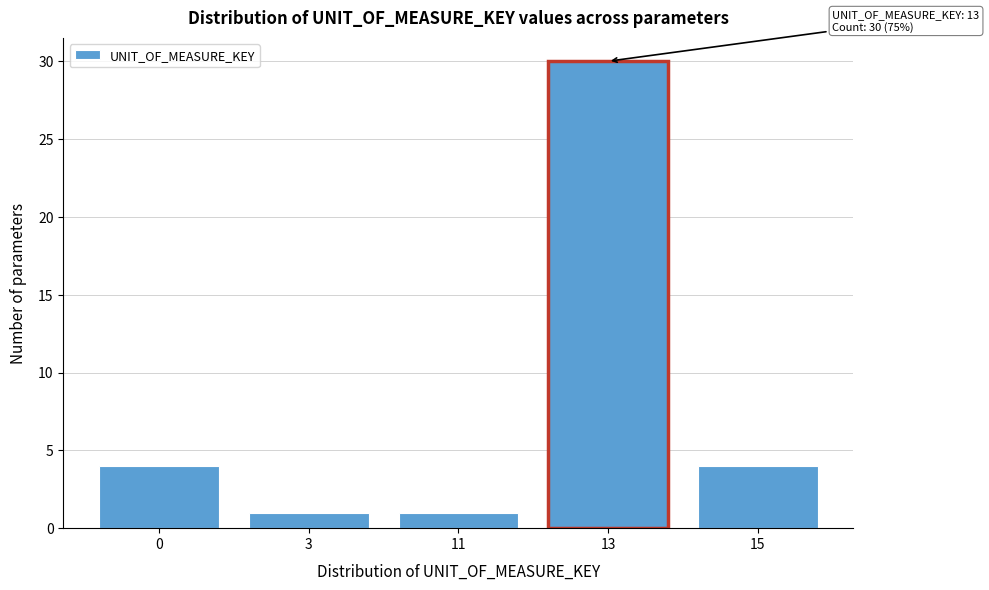

Reading left to right, what are all the values shown in this chart?

4	1	1	30	4